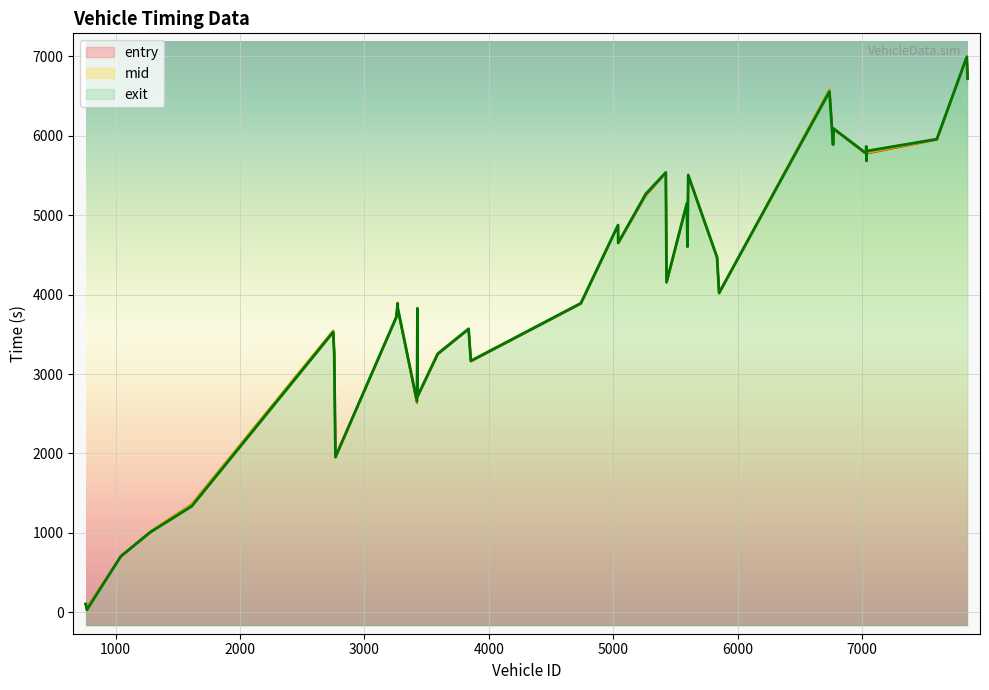

What is the lowest value of the mid series?

57.2